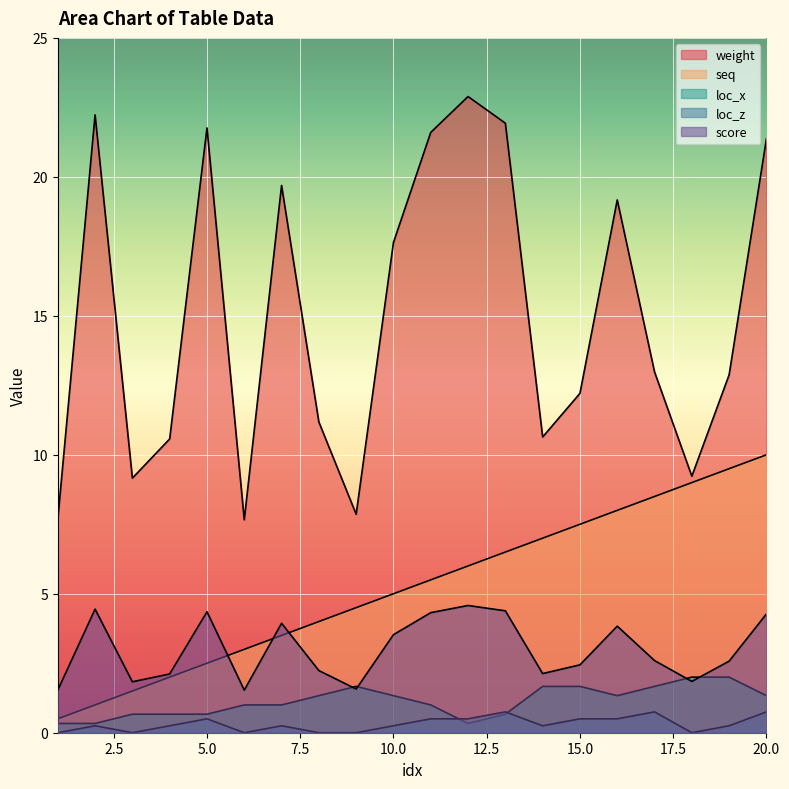

What are all the series names shown in the legend?

weight, score, seq, loc_x, loc_z